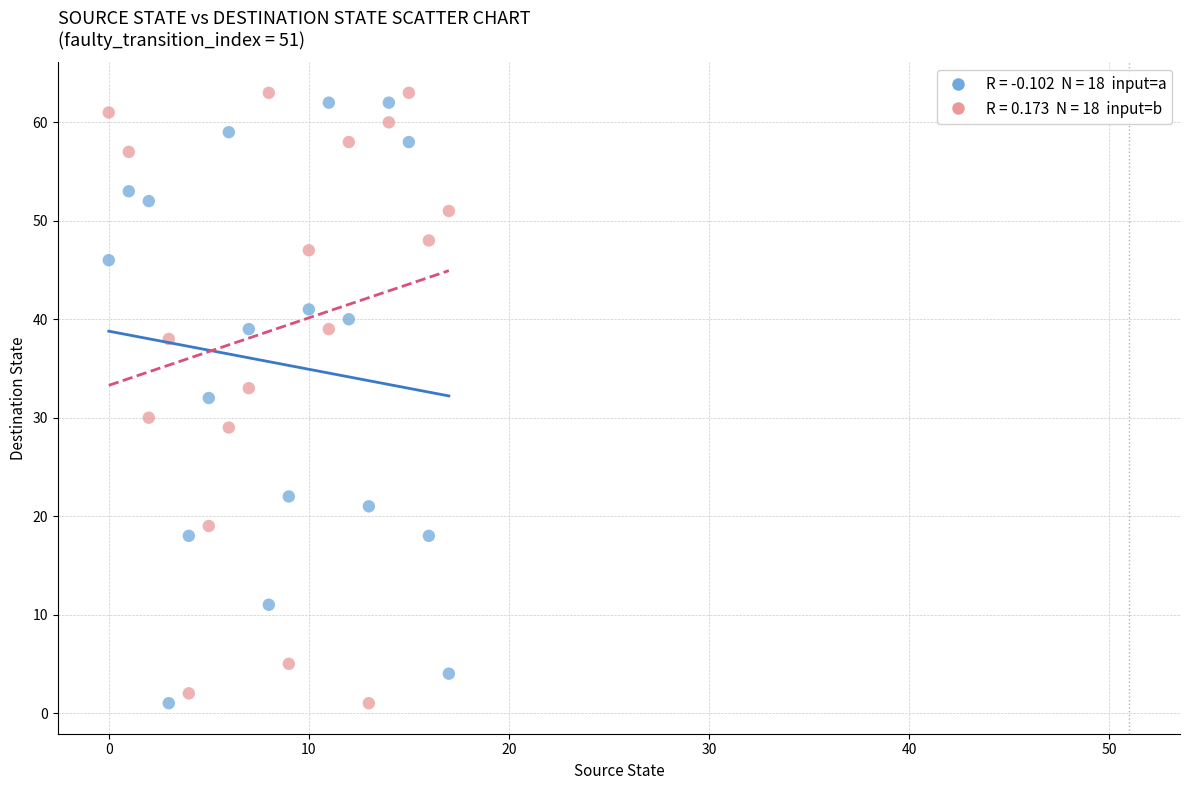

Across all data points, what is the range of Y values (max minus min)?

62